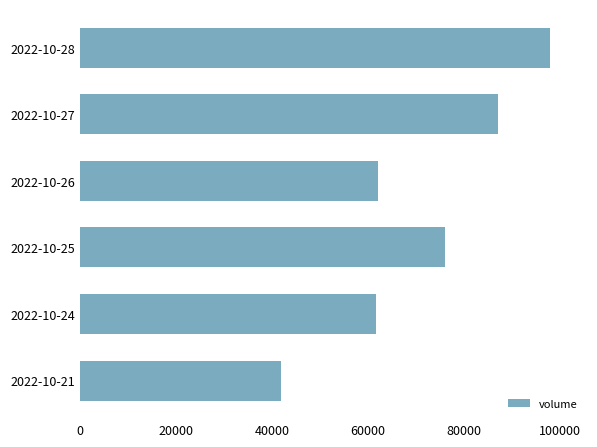

Is it true that the value at 2022-10-24 is 61707?

True